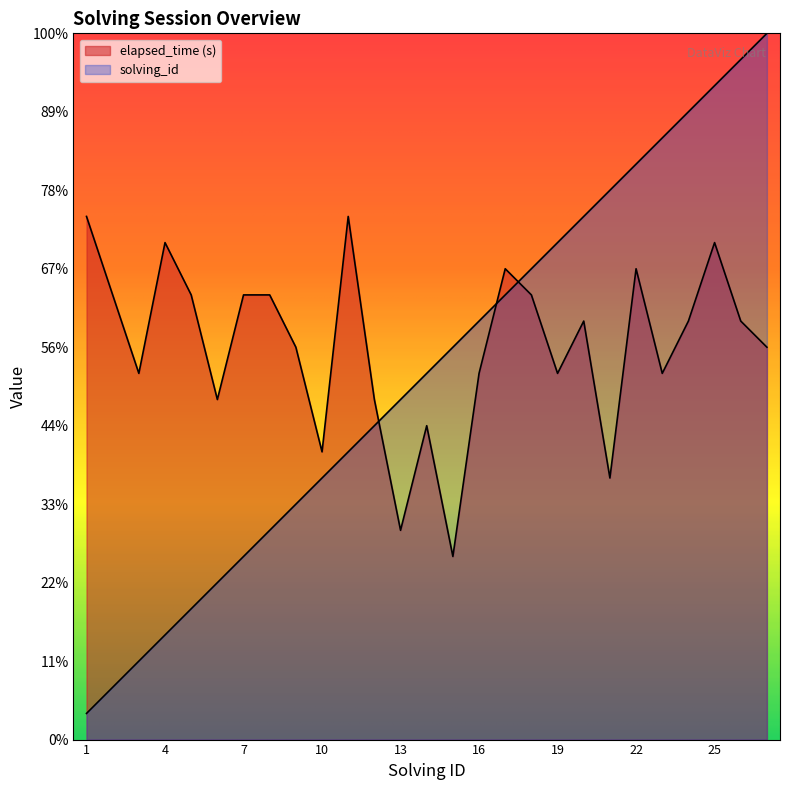

Reading left to right, extract all data points from this chart.

solving_id: 1	2	3	4	5	6	7	8	9	10	11	12	13	14	15	16	17	18	19	20	21	22	23	24	25	26	27
elapsed_time: 20	17	14	19	17	13	17	17	15	11	20	13	8	12	7	14	18	17	14	16	10	18	14	16	19	16	15